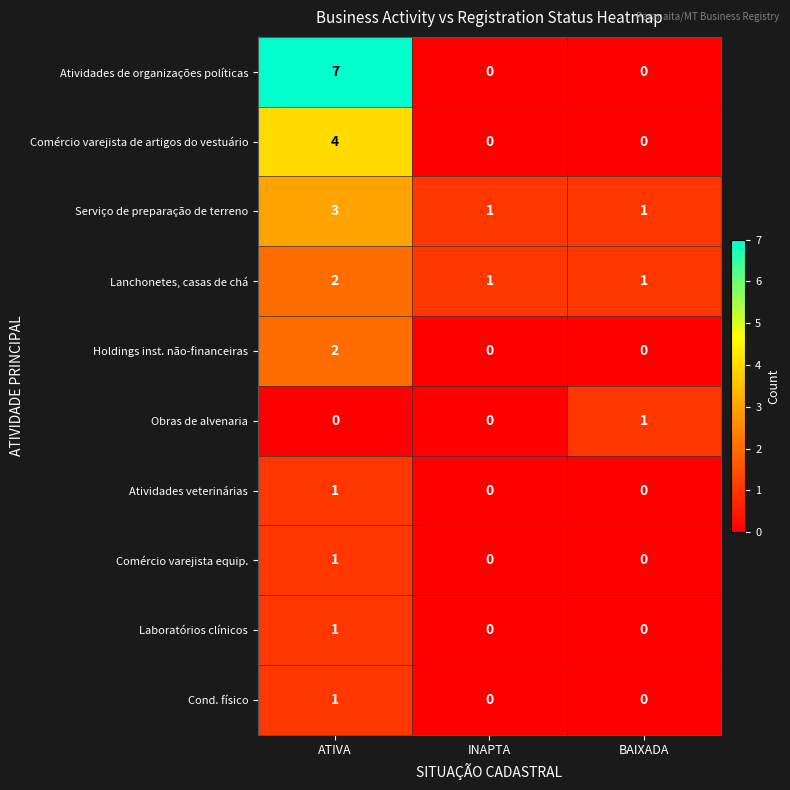

Count the number of categories in the chart.

3